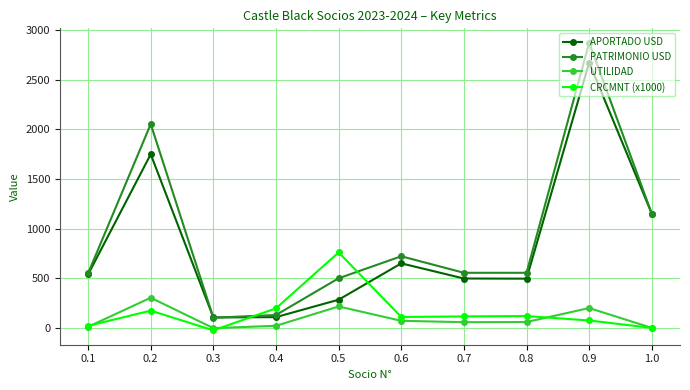

How many distinct data groups are displayed?

4